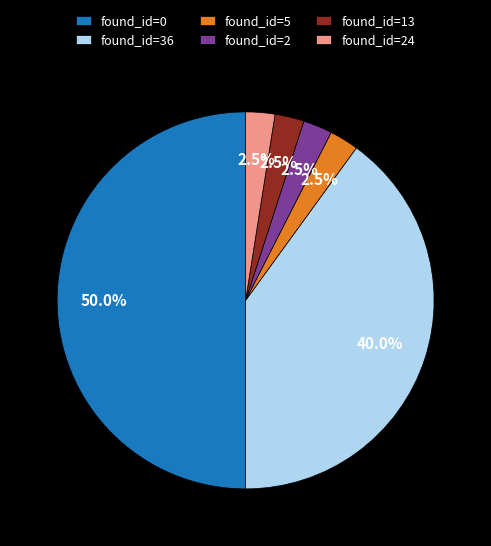

Between found_id=36 and found_id=5, which is larger?

found_id=36